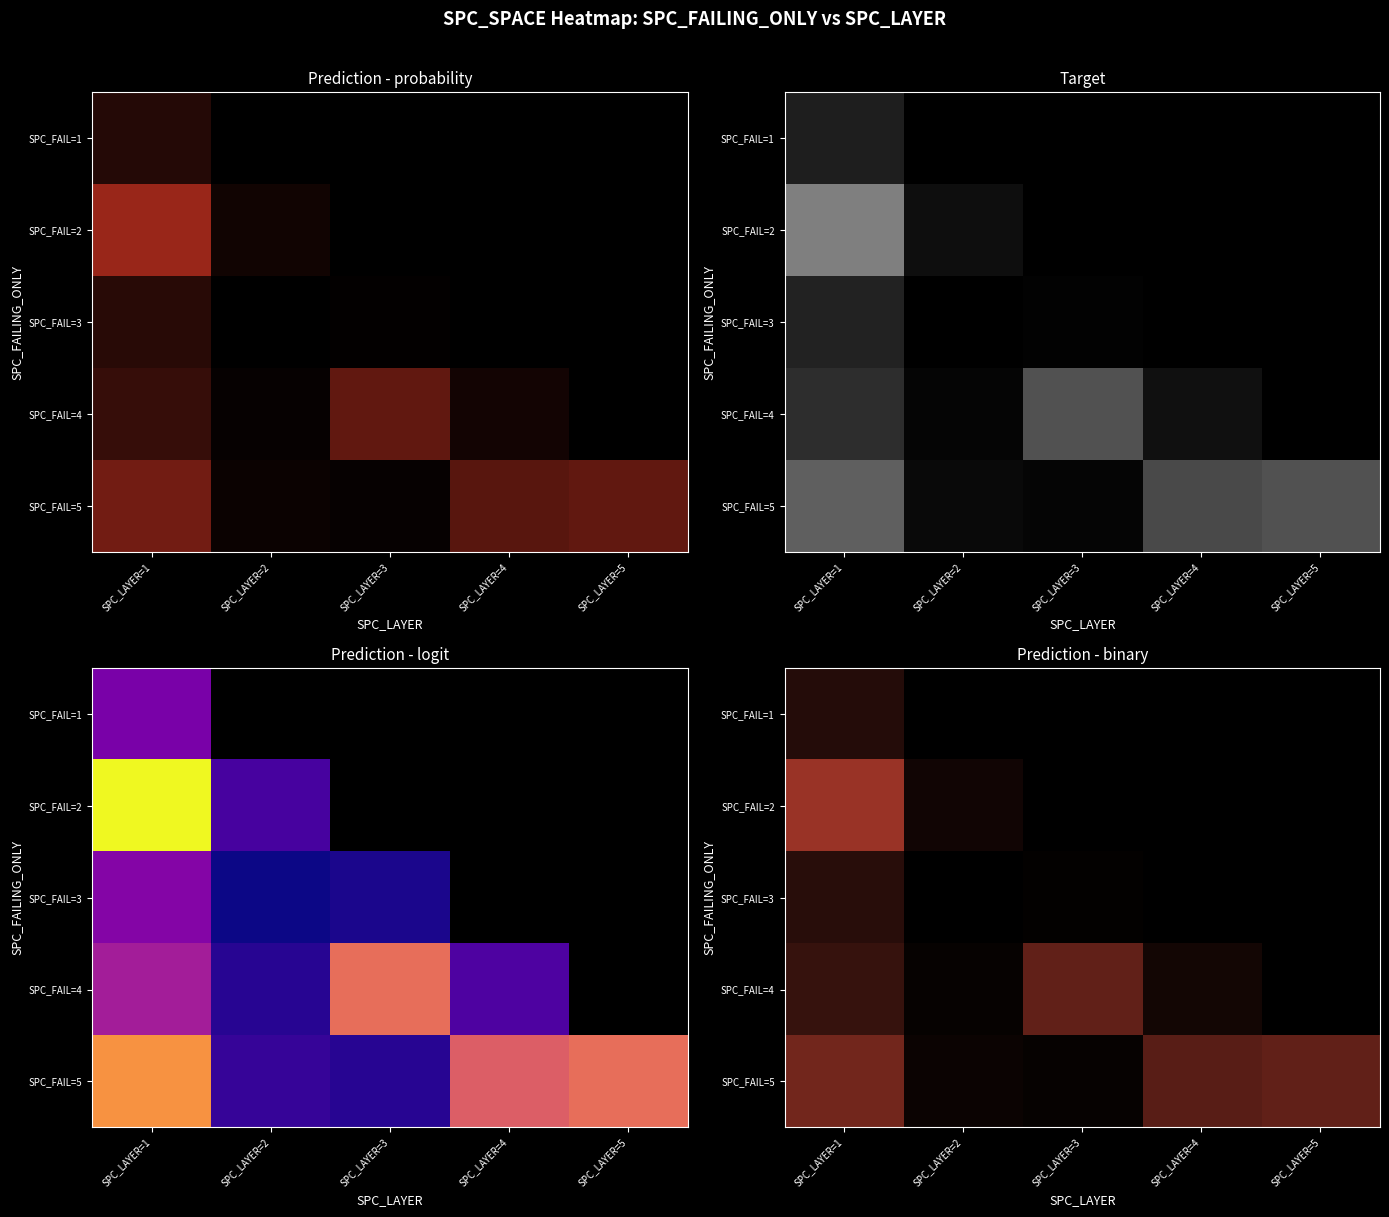

Rank the series by their maximum value, from highest to lowest.

SPC_FAIL=2, SPC_FAIL=5, SPC_FAIL=4, SPC_FAIL=3, SPC_FAIL=1